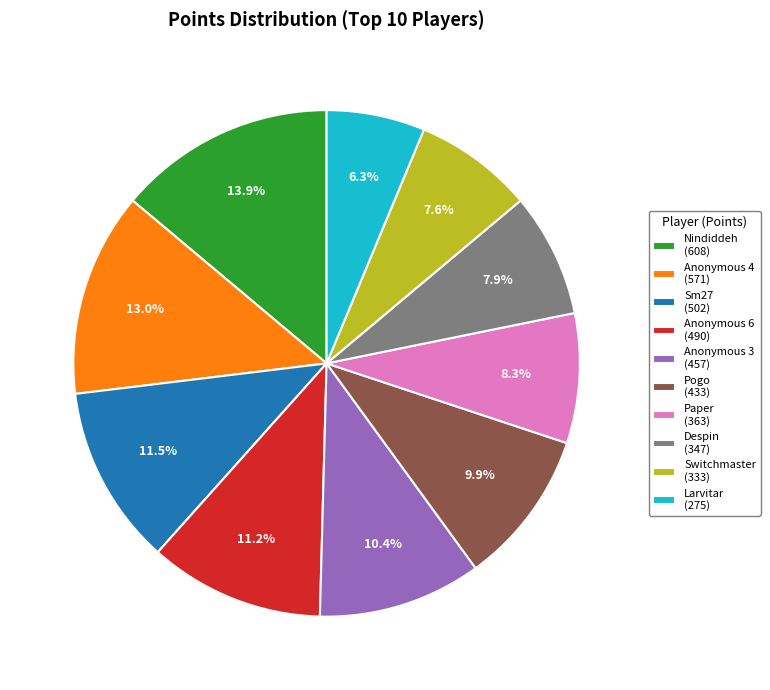

Is it true that Anonymous 4 is 13% of the pie?

True